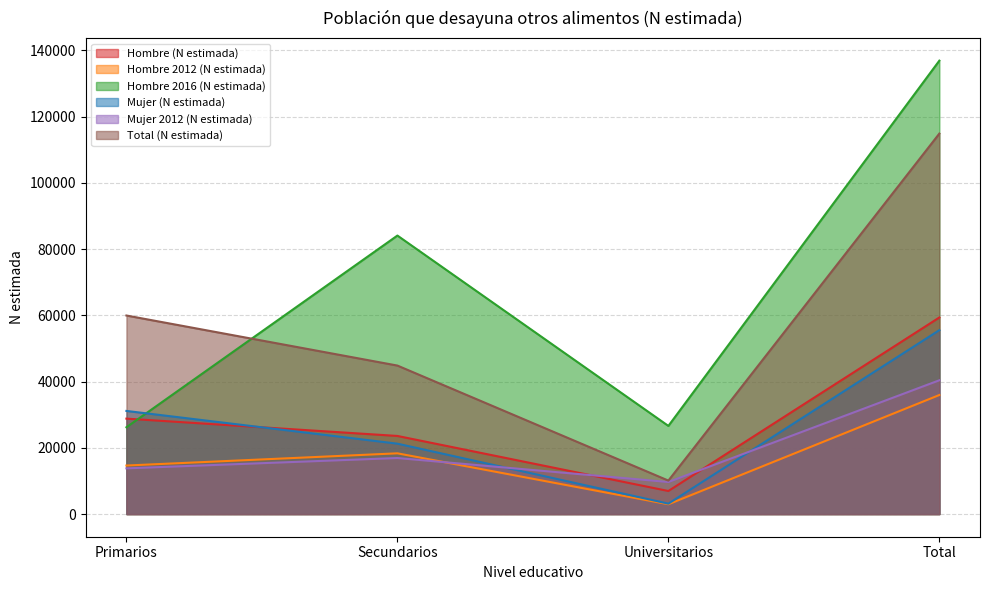

Which category has the lowest value in the Hombre 2012 (N estimada) series?

Universitarios